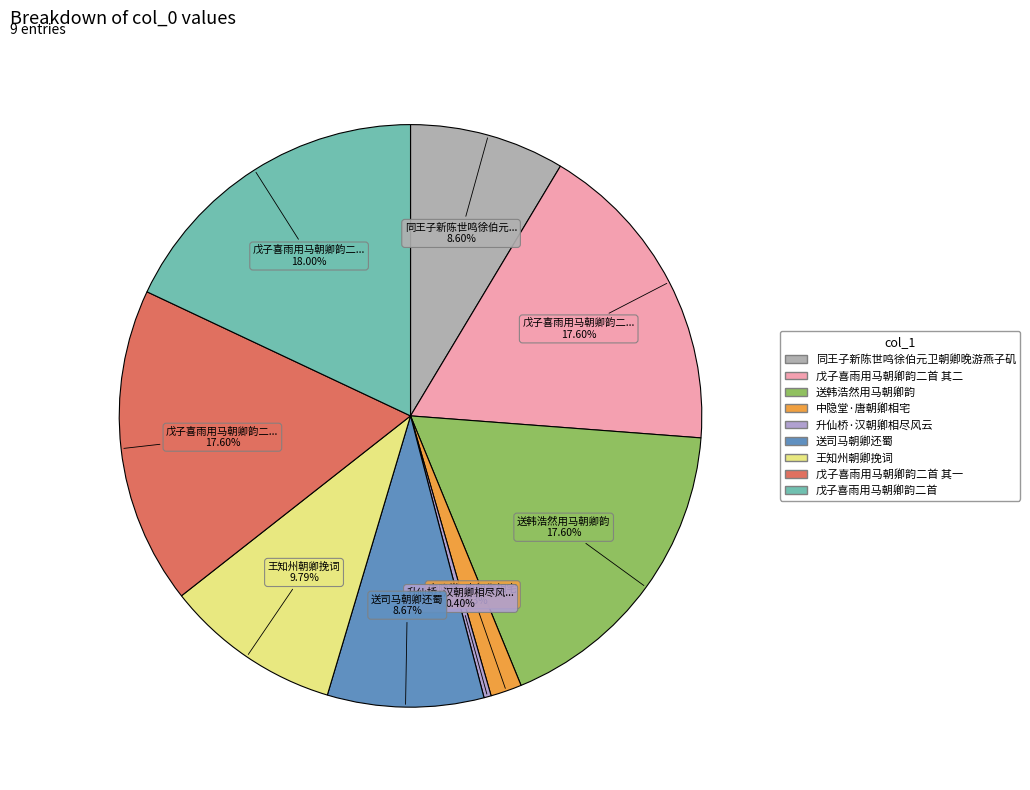

Count the number of slices in the pie.

9